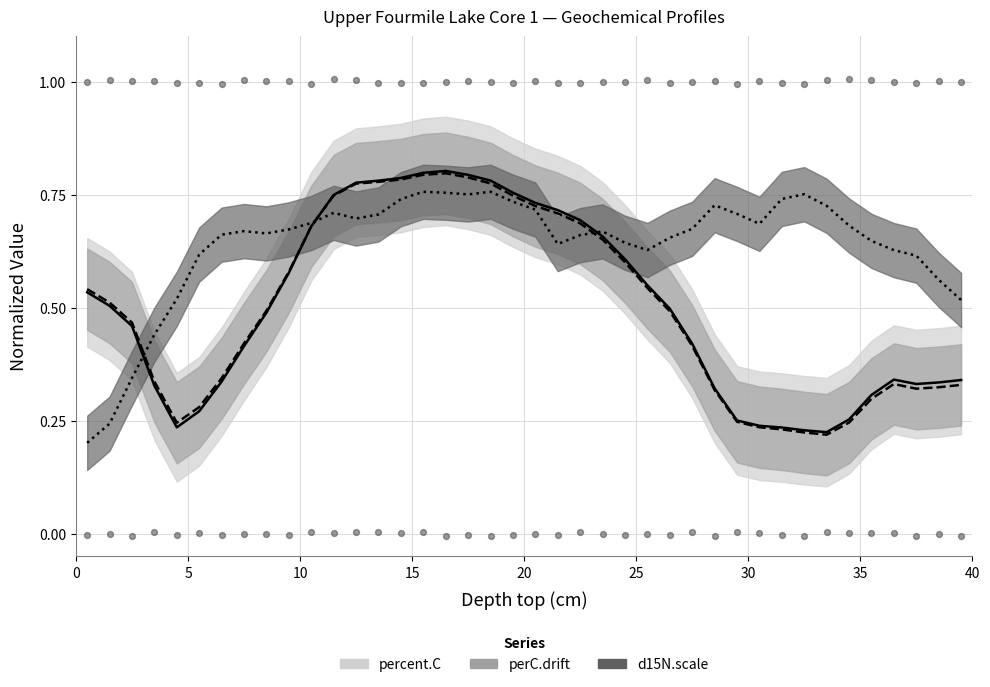

Which series reaches the minimum Y coordinate?

d15N.scale